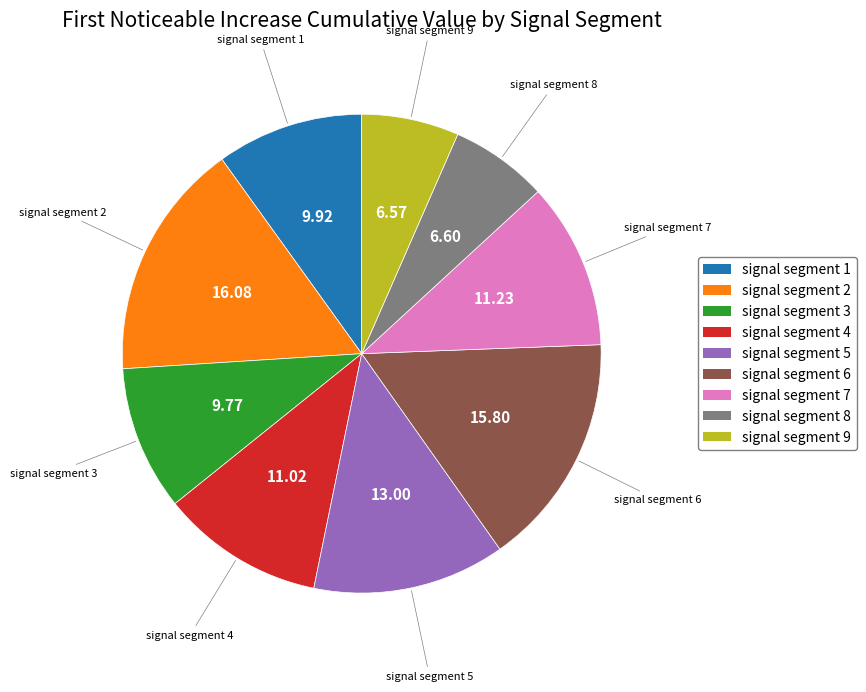

Do signal segment 9 and signal segment 8 together represent more than half of the pie?

No